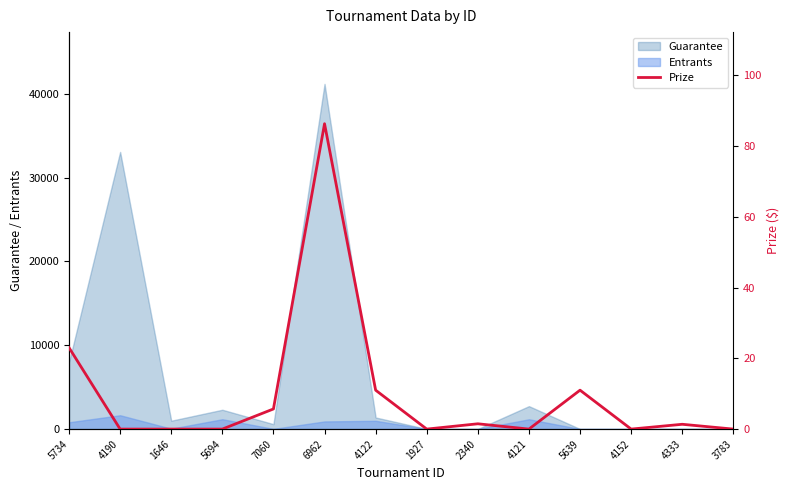

Is it true that the value at 7060 is 7.5?

False